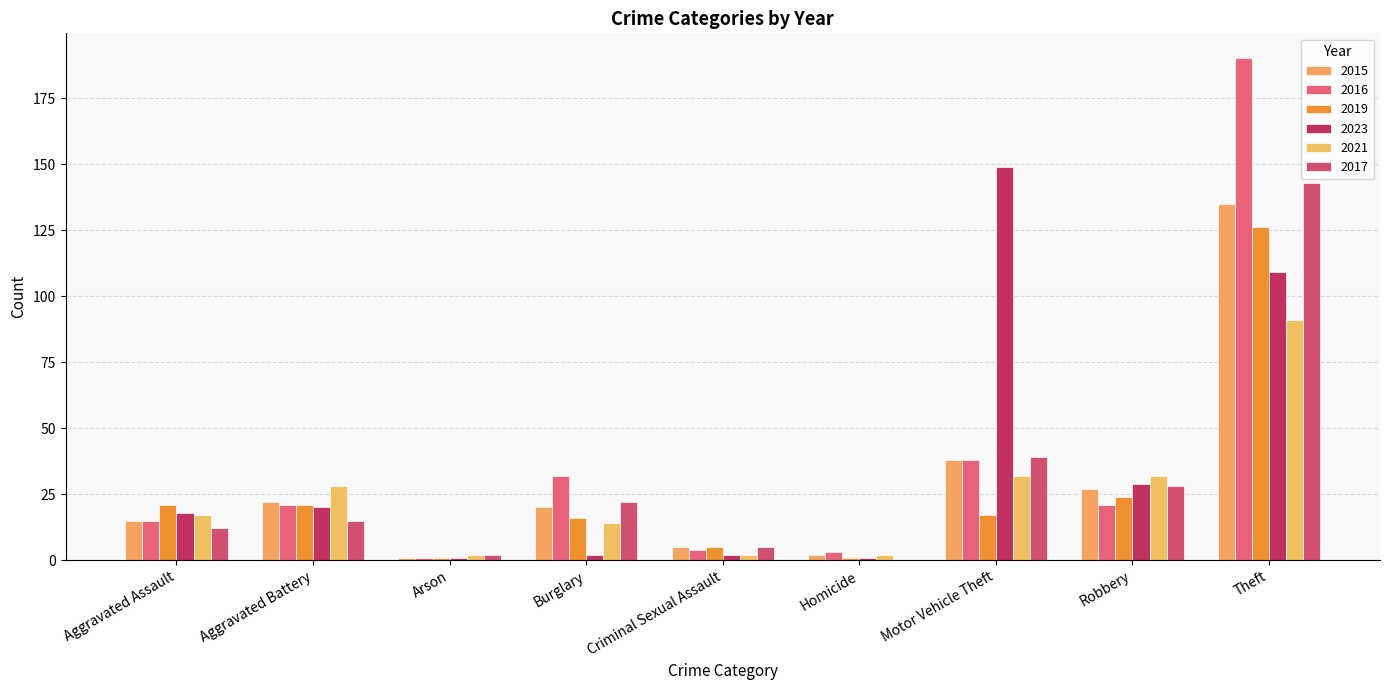

What position from the left is Homicide?

6